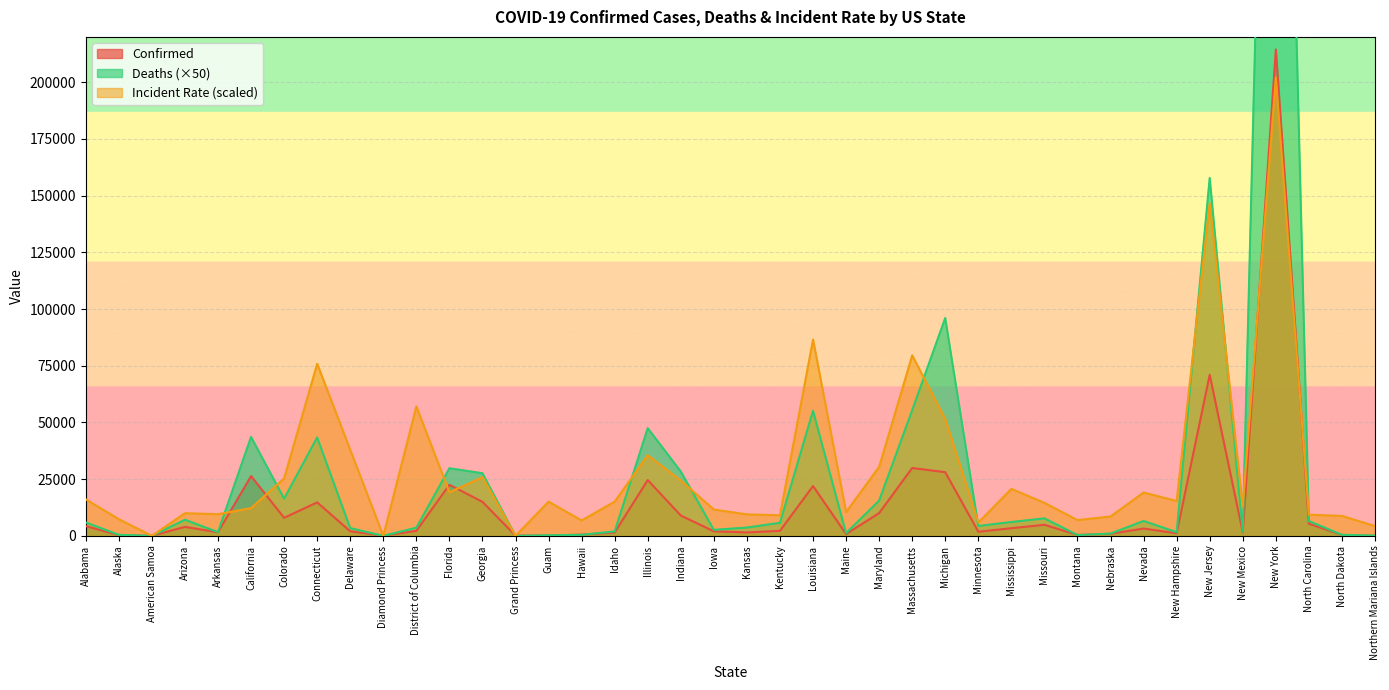

Reading left to right, extract all data points from this chart.

Confirmed: 4307.0	293.0	0.0	3964.0	1569.0	26353.0	7956.0	14755.0	2014.0	49.0	2197.0	22511.0	14987.0	103.0	135.0	524.0	1473.0	24593.0	8960.0	1995.0	1504.0	2210.0	21951.0	770.0	10032.0	29918.0	28059.0	1809.0	3360.0	4876.0	404.0	901.0	3211.0	1139.0	71030.0	1484.0	214454.0	5340.0	392.0	13.0
Deaths: 5900.0	450.0	0.0	7100.0	1650.0	43600.0	16400.0	43400.0	3400.0	0.0	3600.0	29800.0	27600.0	0.0	250.0	450.0	1950.0	47450.0	28350.0	2650.0	3650.0	5750.0	55150.0	1200.0	15550.0	55400.0	96050.0	4350.0	6100.0	7700.0	350.0	1000.0	6550.0	1600.0	157800.0	1800.0	578450.0	6500.0	450.0	100.0
Incident_Rate: 16104.0	7342.5	0.0	9984.3	9531.5	12228.3	25329.3	75872.5	37918.8	0.0	57071.7	19215.2	25877.5	0.0	15070.0	6785.2	15112.2	35581.3	24399.8	11592.2	9465.5	9069.5	86568.2	10501.3	30422.3	79579.5	51509.3	5881.3	20698.3	14565.8	6930.0	8539.7	19112.5	15357.8	146609.8	12974.5	202104.8	9333.5	8781.7	4321.2